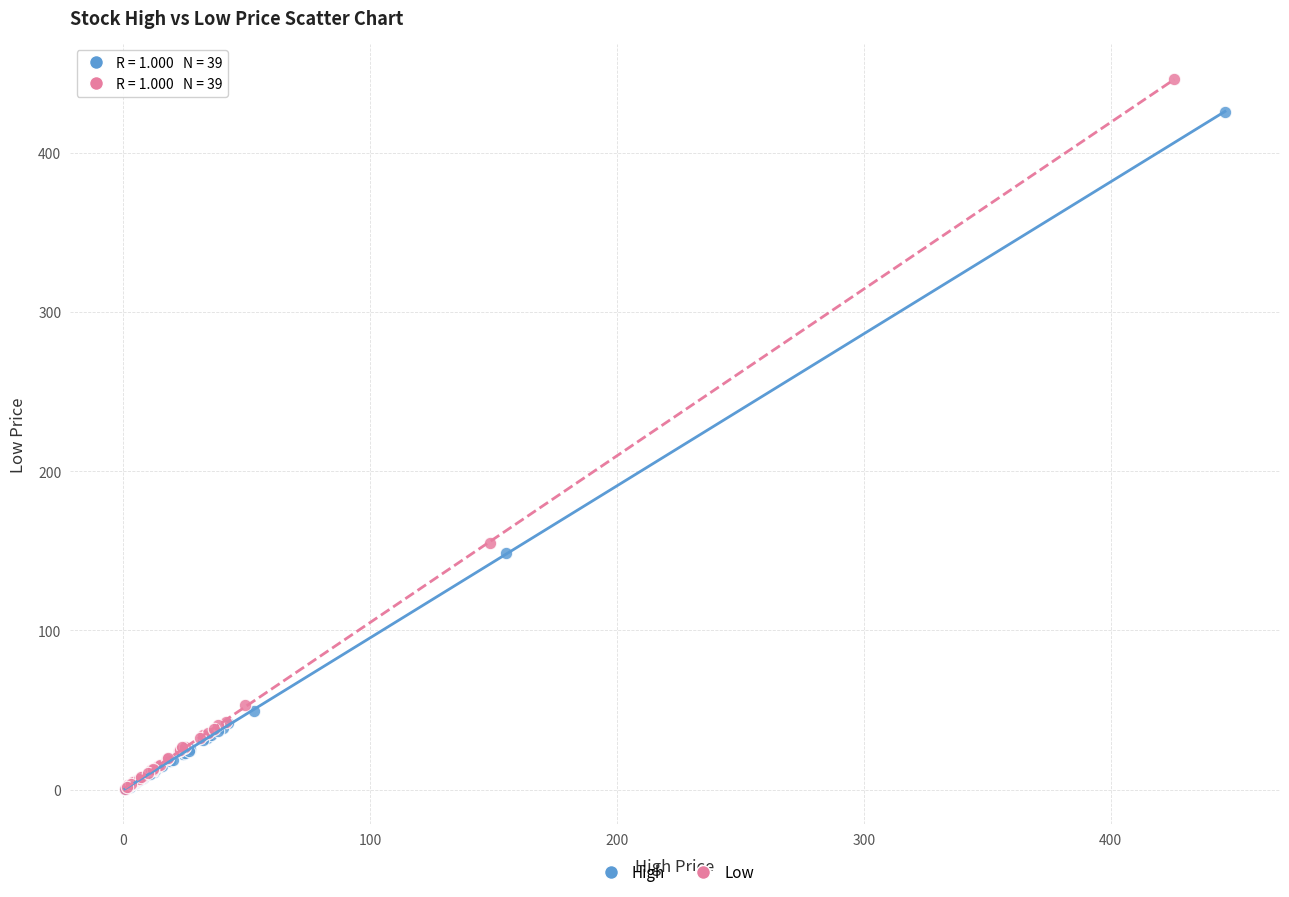

Which series has the largest Y range (max minus min)?

Low